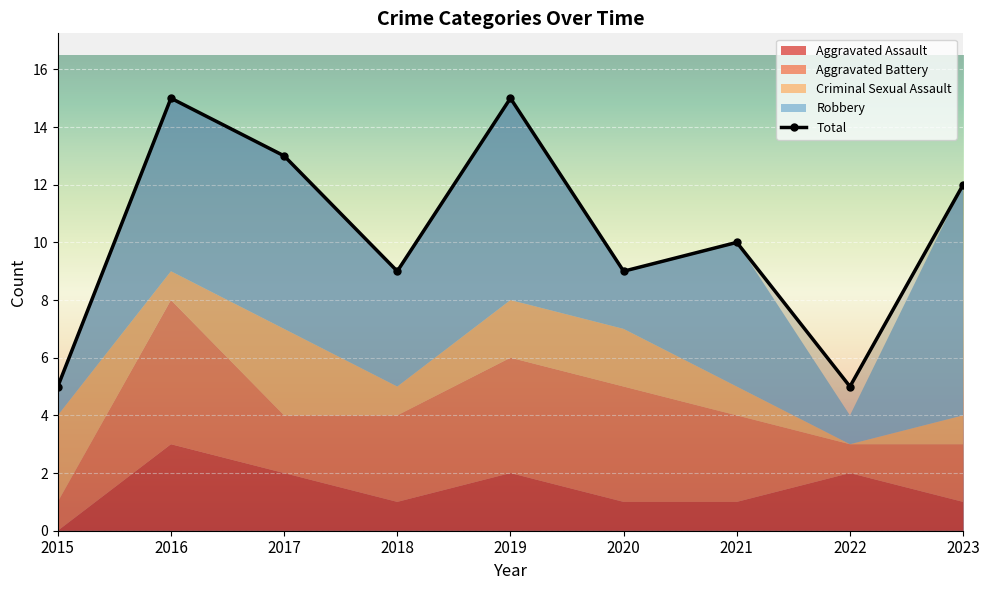

Where does the Aggravated Assault series first go above 1?

2016